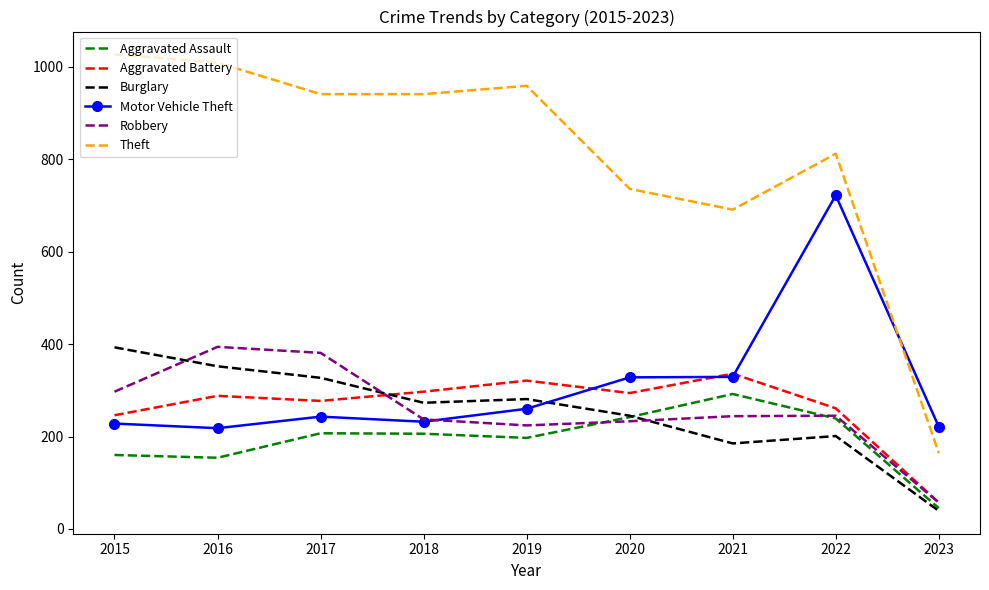

What are all the series names shown in the legend?

Aggravated Assault, Aggravated Battery, Burglary, Motor Vehicle Theft, Robbery, Theft